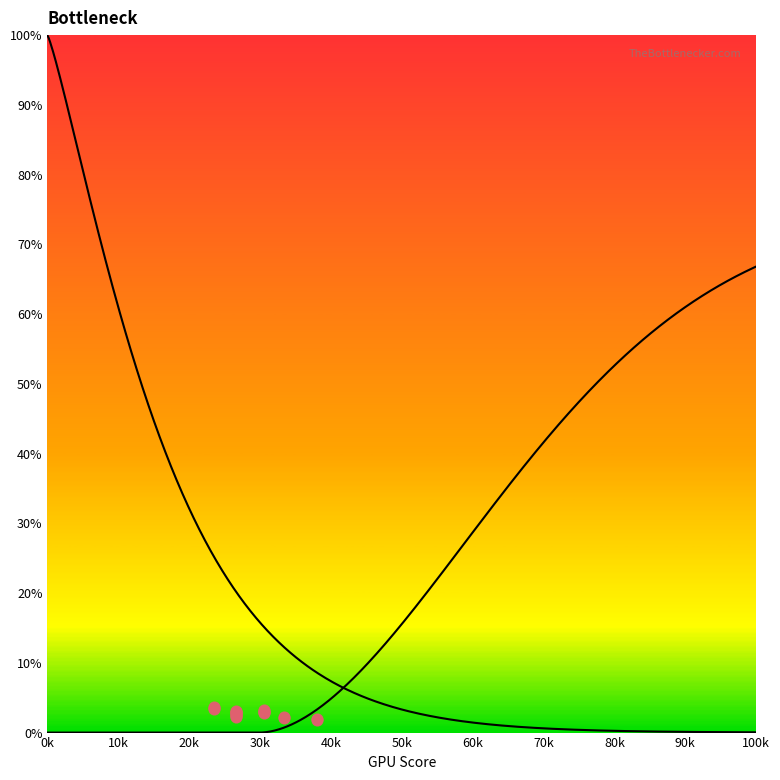

What is the change in value from 14 to 20?

+1.0